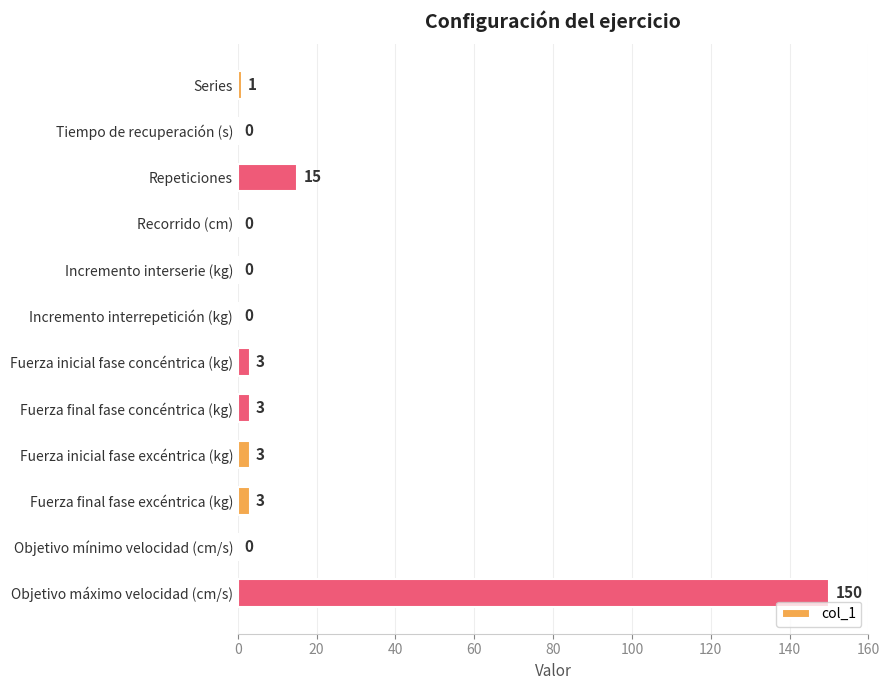

Reading top to bottom, transcribe all the data shown in this chart.

Series=1	Tiempo de recuperación (s)=0	Repeticiones=15	Recorrido (cm)=0	Incremento interserie (kg)=0	Incremento interrepetición (kg)=0	Fuerza inicial fase concéntrica (kg)=3	Fuerza final fase concéntrica (kg)=3	Fuerza inicial fase excéntrica (kg)=3	Fuerza final fase excéntrica (kg)=3	Objetivo mínimo velocidad (cm/s)=0	Objetivo máximo velocidad (cm/s)=150